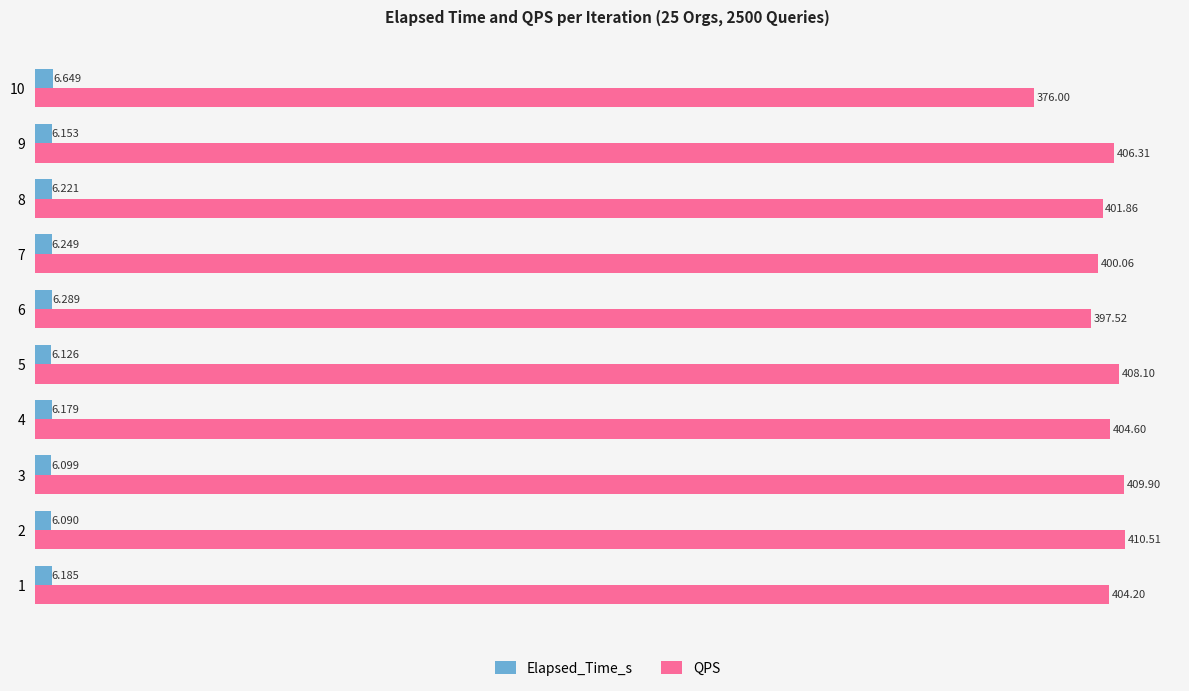

Which series has the largest total across all categories?

QPS